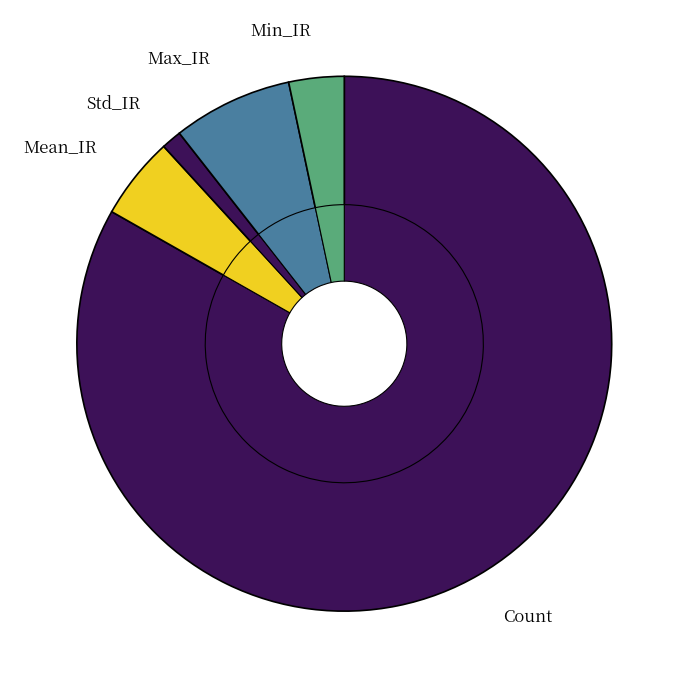

To the nearest percent, what is the difference between the Max_IR and Count slice percentages?

76%